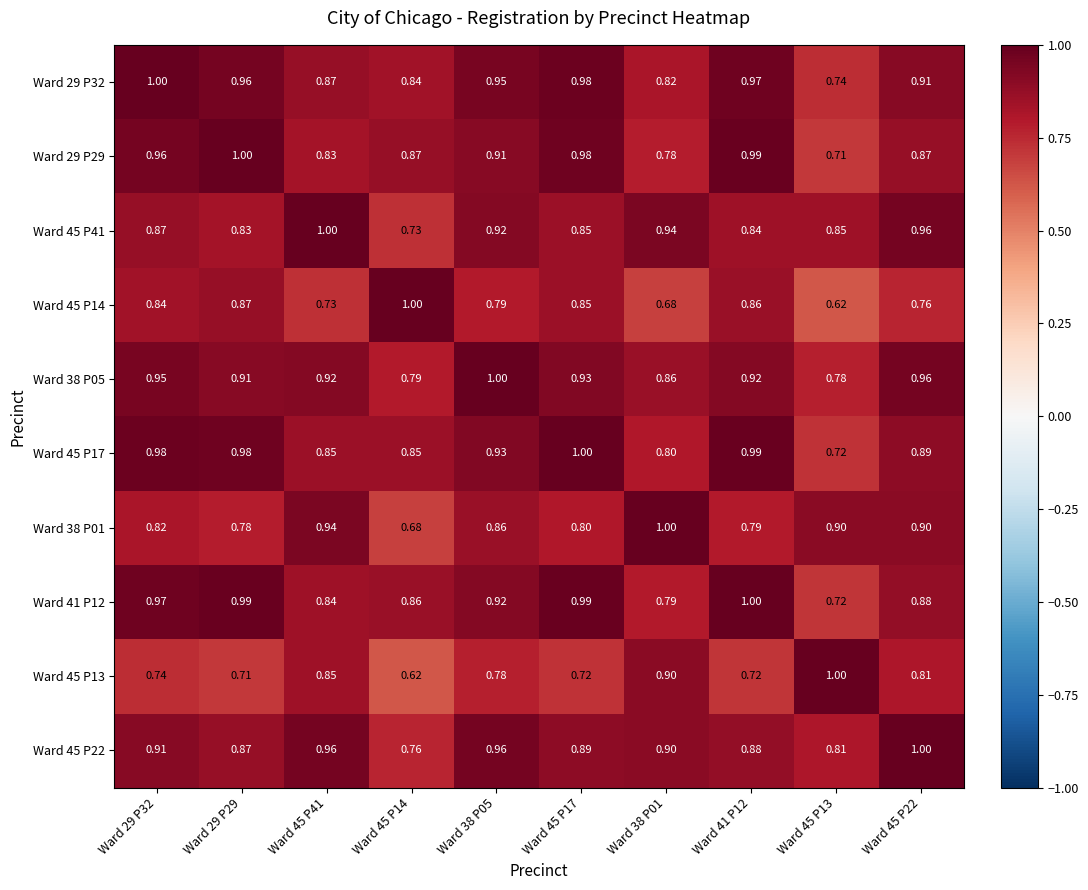

Is the value of Ward 45 P14 at Ward 41 P12 greater than the value of Ward 45 P13 at Ward 45 P22?

Yes